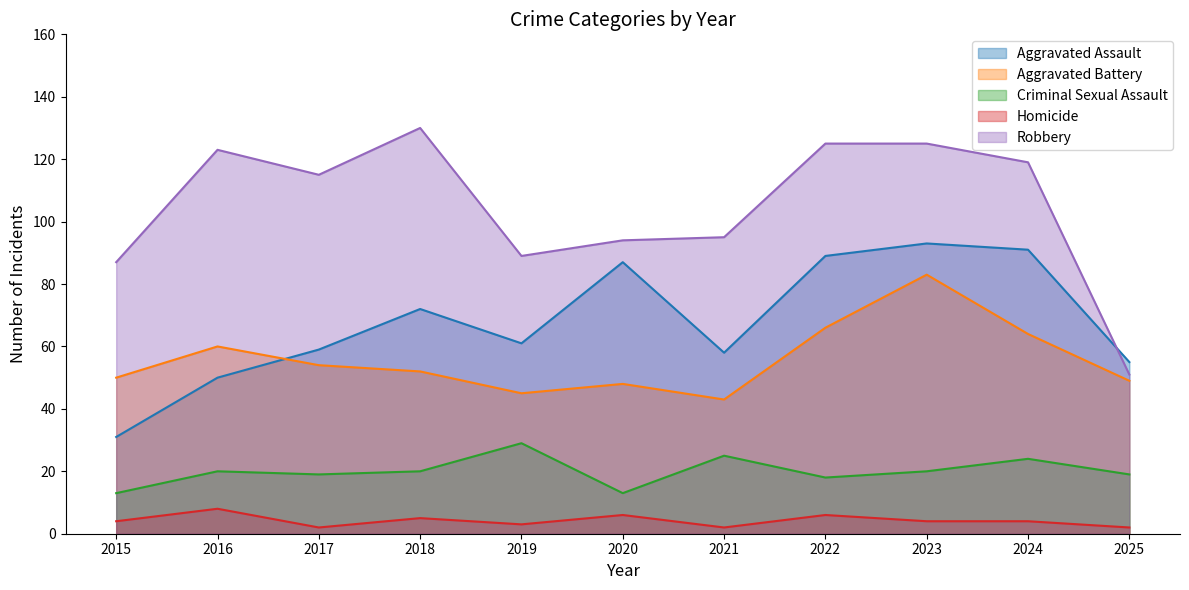

Where is the first local maximum for Homicide?

2016